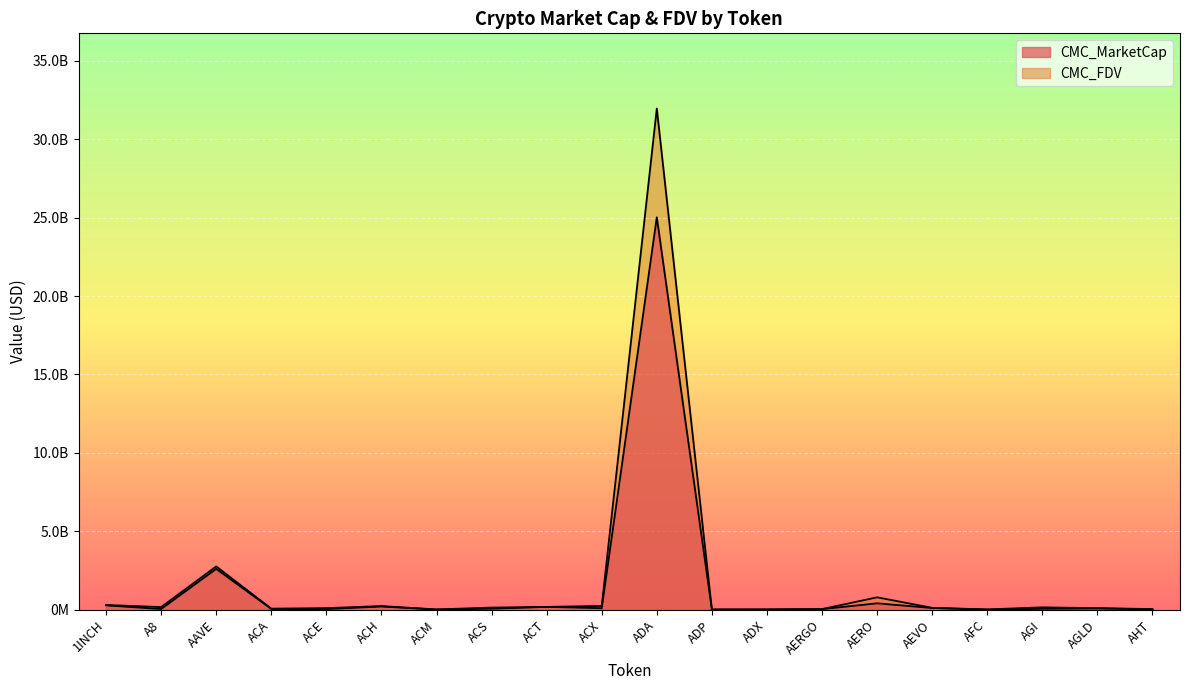

In CMC_FDV, how many points are higher than both neighbors (excluding endpoints)?

5